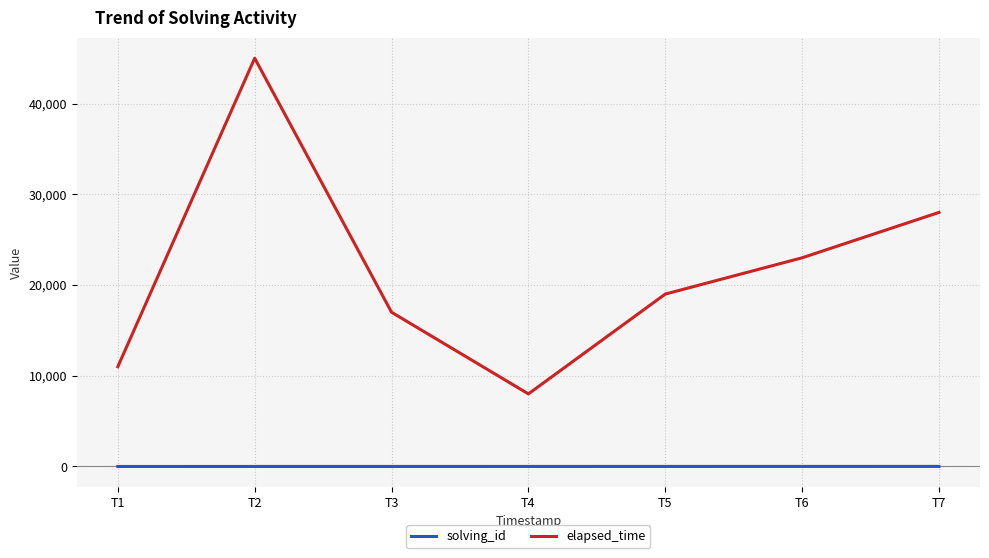

Does the chart have visible grid lines?

Yes